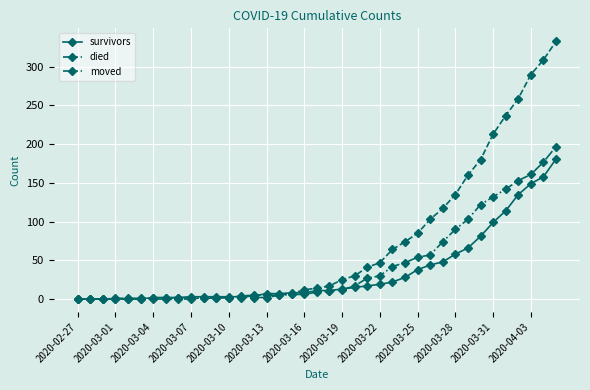

What is the greatest value displayed?

333